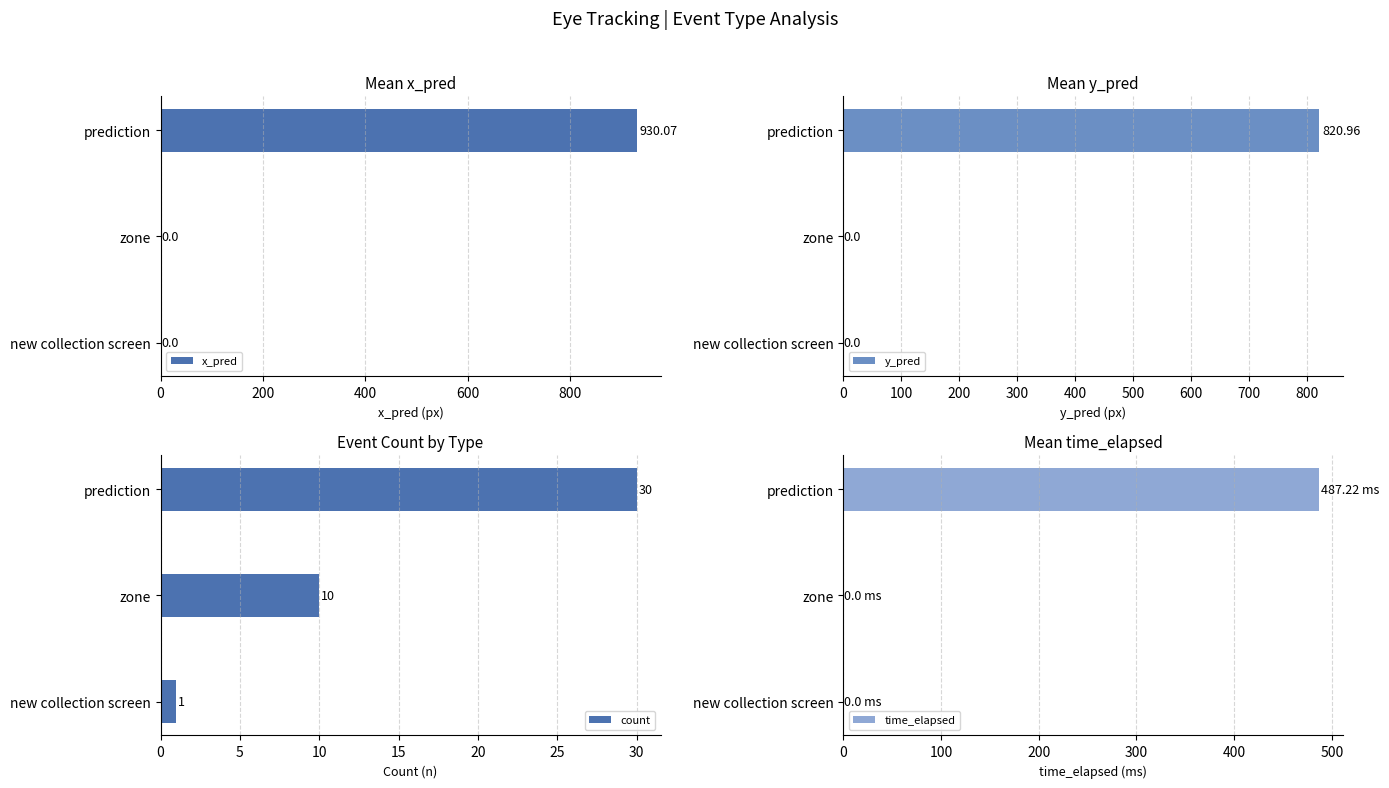

Reading right to left, extract all data points from this chart.

x_pred: 930.1	0.0	0.0
y_pred: 821.0	0.0	0.0
count: 30.0	10.0	1.0
time_elapsed: 487.2	0.0	0.0